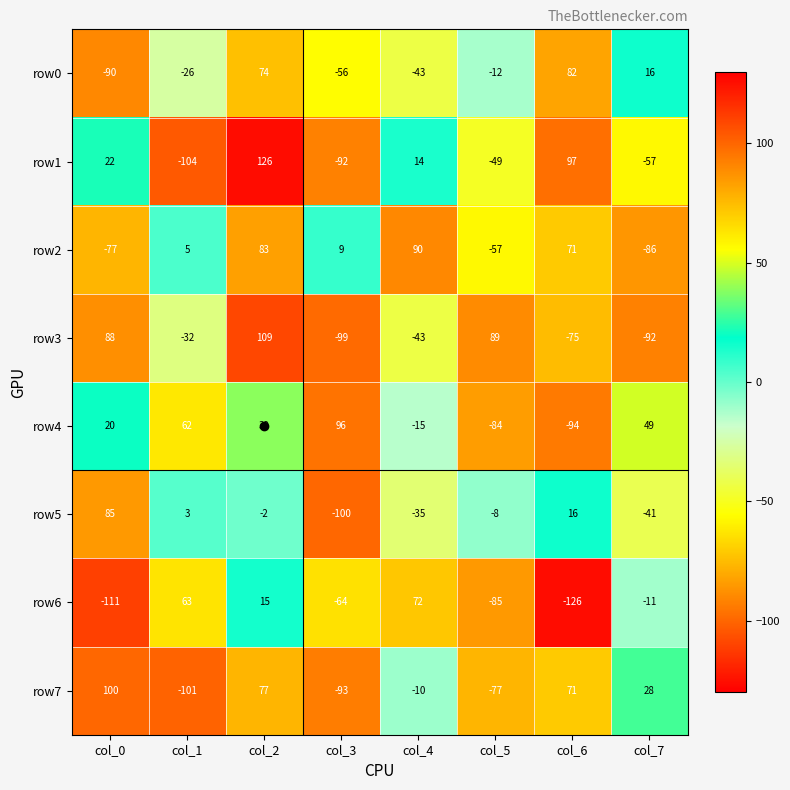

What is the sum of the row6 values at col_0 and col_3?

-175